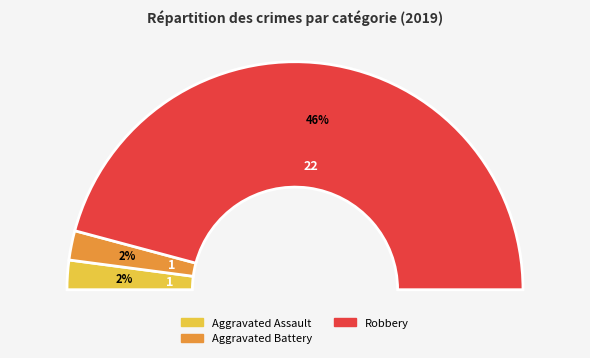

How many slices are in this pie chart?

4